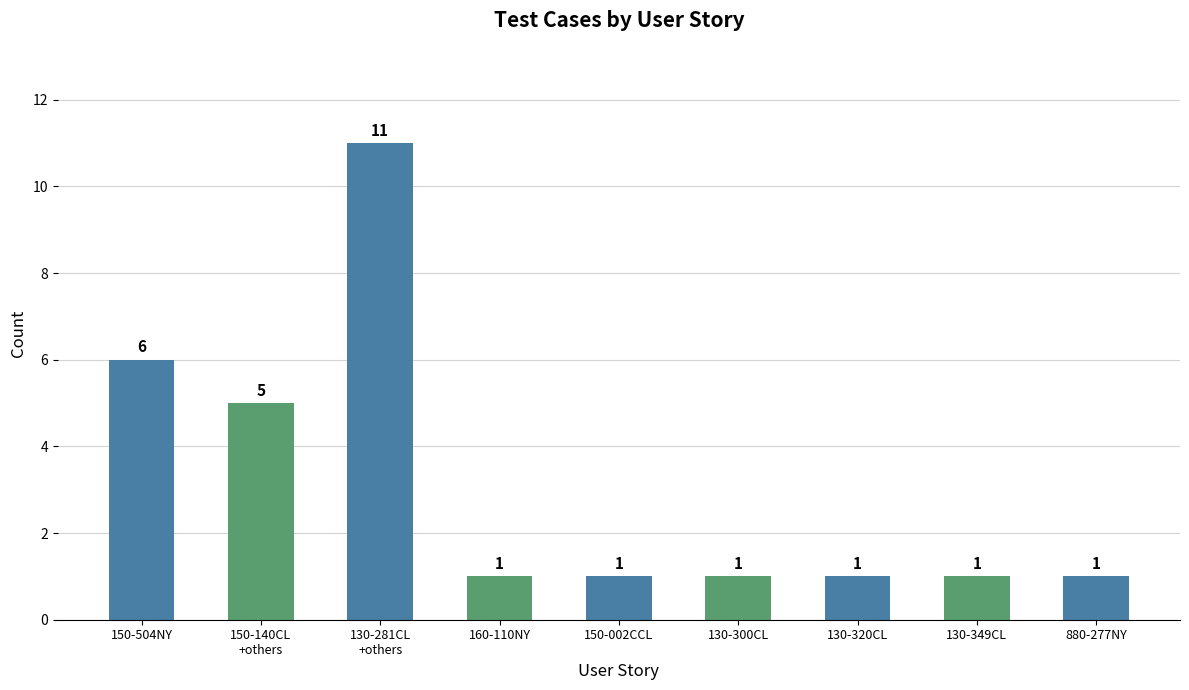

What is the sum of the values at 160-110NY and 150-504NY?

7